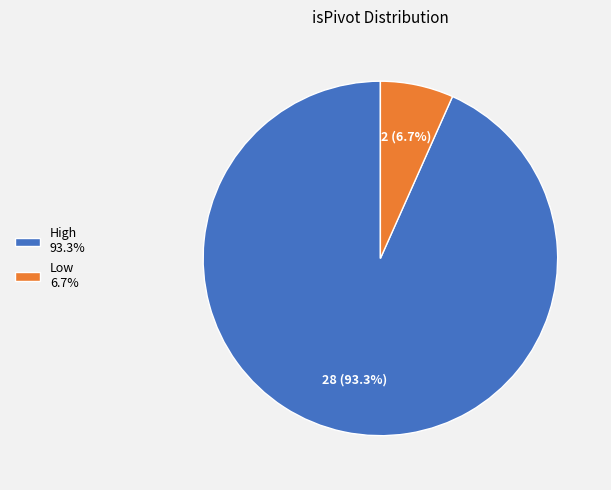

What percentage do Low 6.7% and High 93.3% together represent?

100.0%